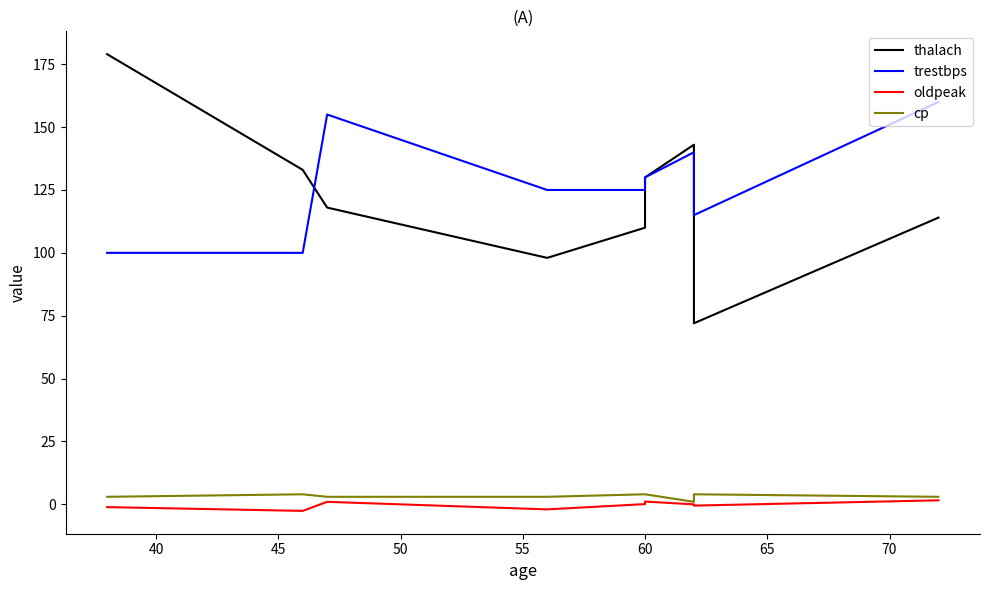

What is the sum of all trestbps values?

1150.0